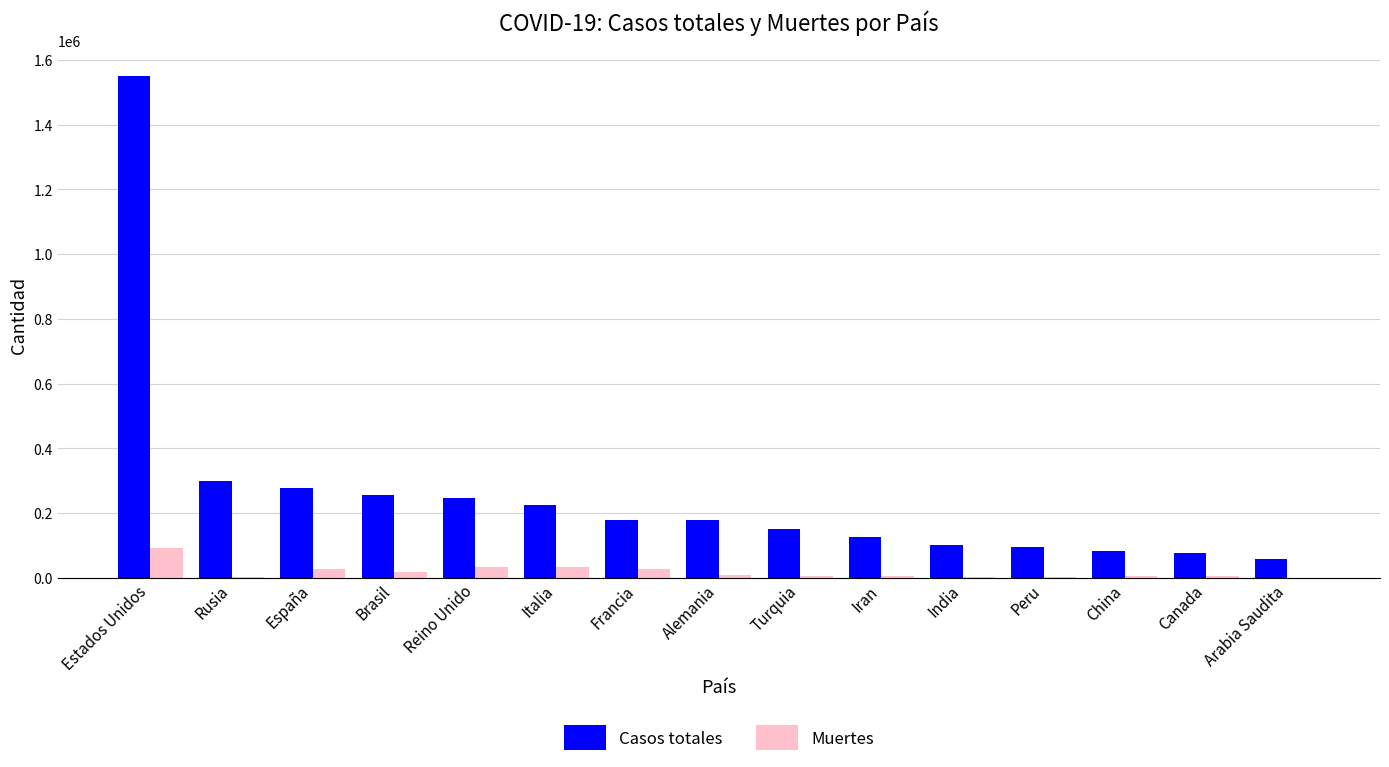

How many groups of bars are there?

15